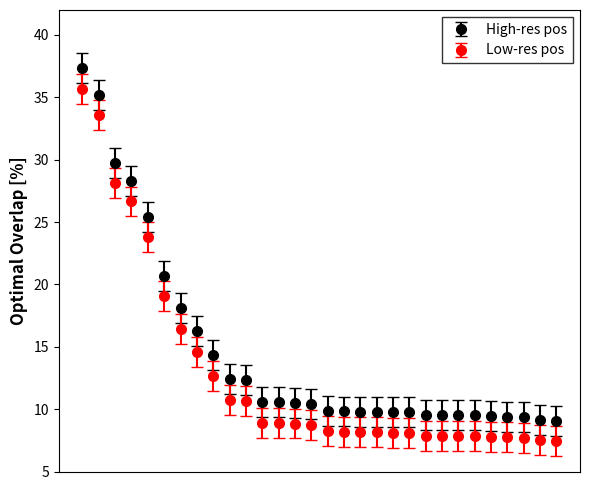

Which series has the largest total across all categories?

High-res pos